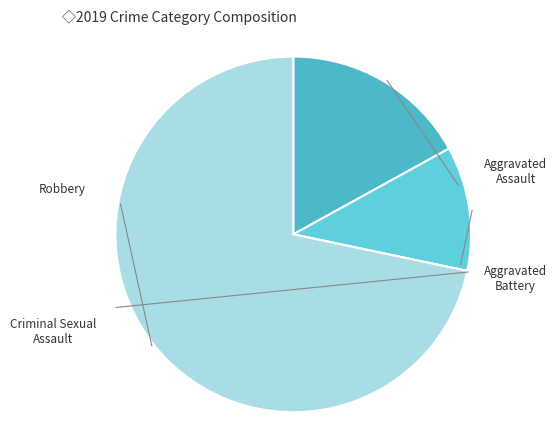

To the nearest percent, what is the average slice percentage?

25%